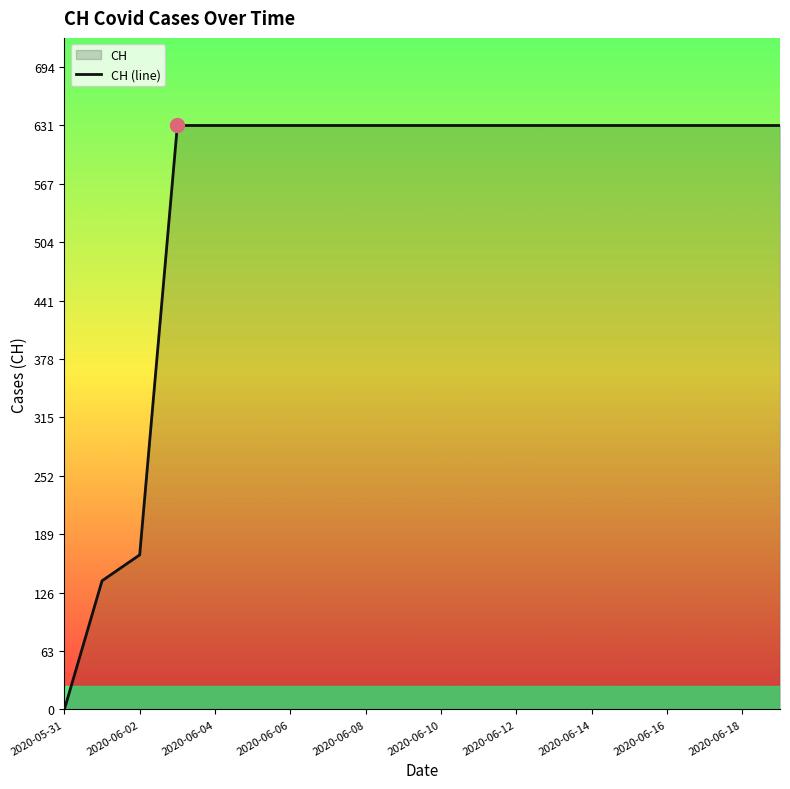

Where is the data nearest to the value 315?

2020-06-02